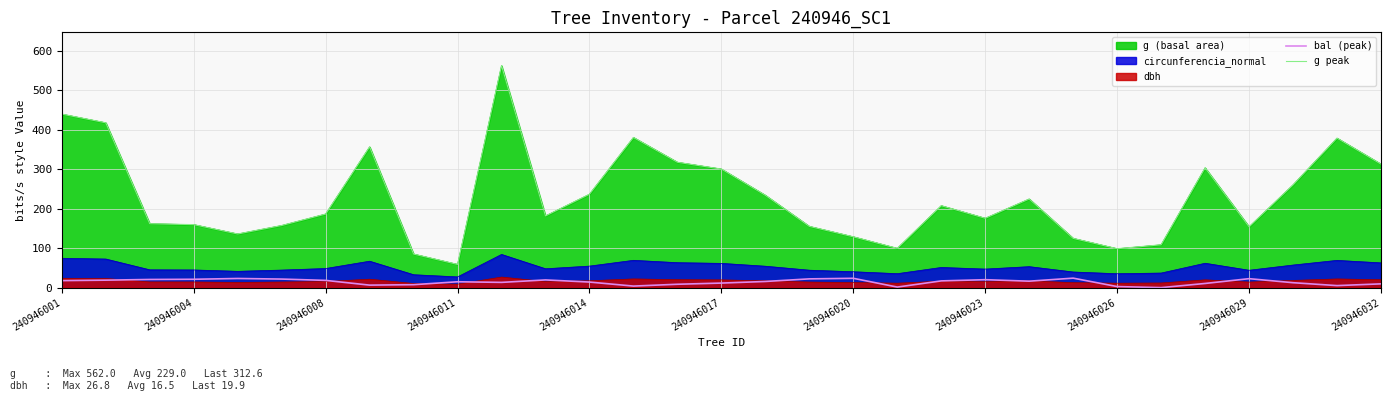

At how many categories does at least one series exceed 420?

2